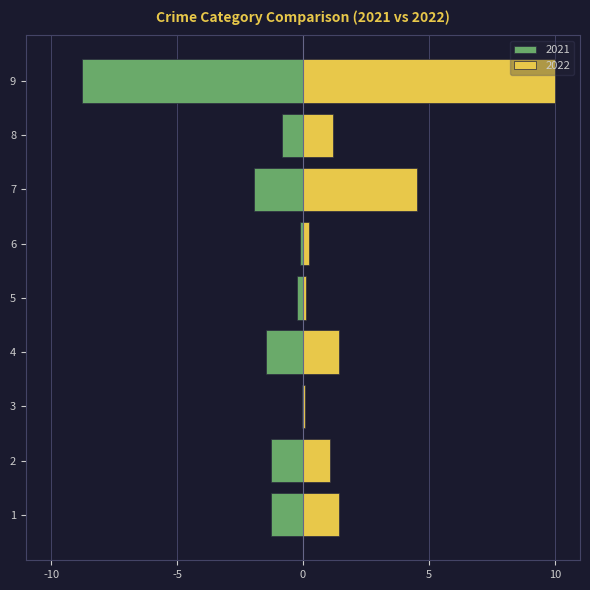

The value of 2022 at 7 is 2.9. True or false?

False